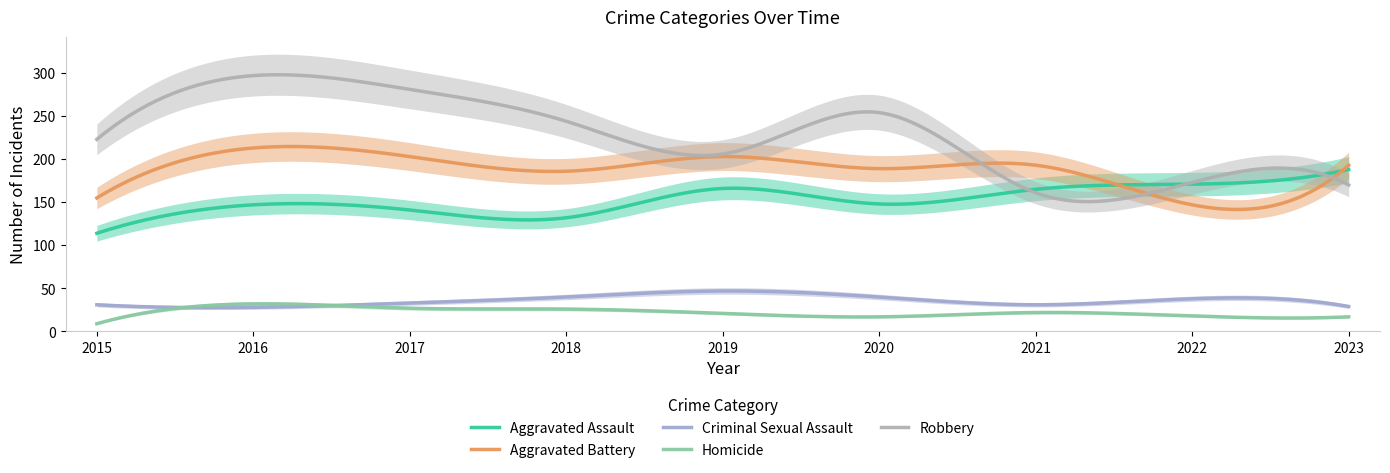

What is the sum of all Aggravated Battery values?

56376.1